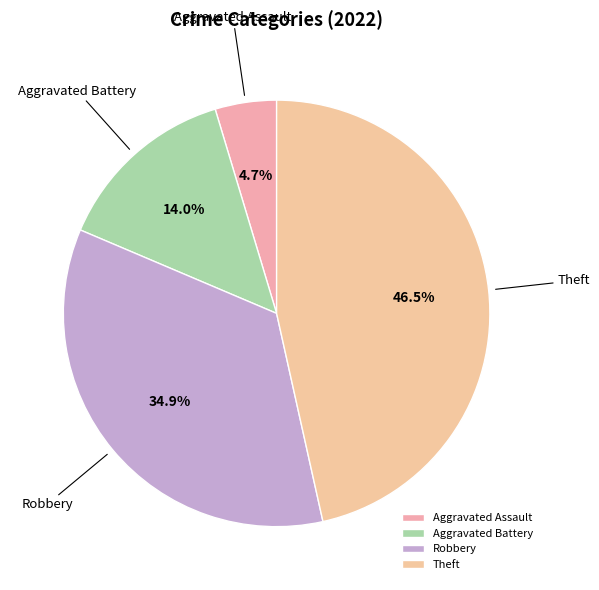

To the nearest percent, what is the average slice percentage?

25%